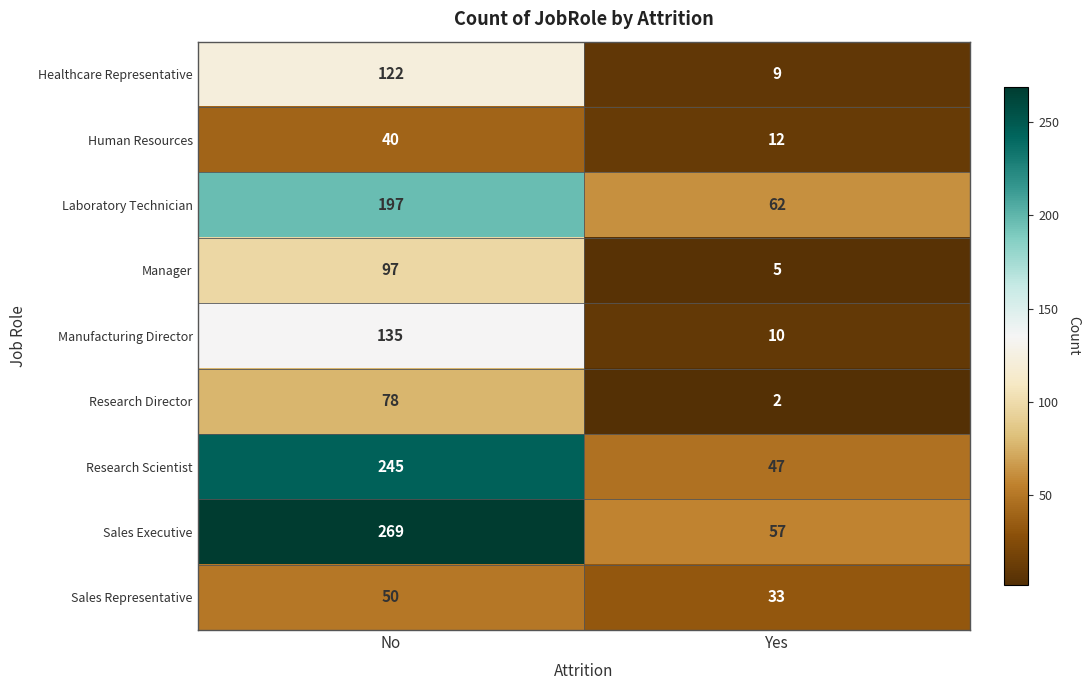

At how many categories does at least one series exceed 149?

1